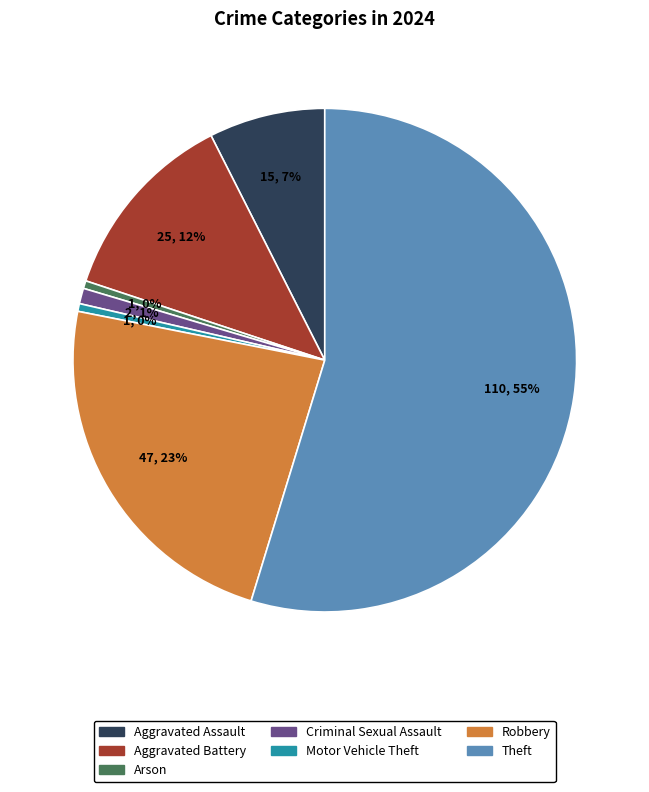

Which category has the biggest portion of the pie?

Theft